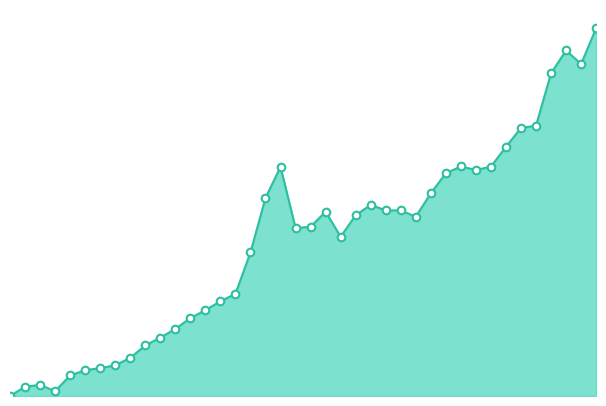

Is this an area chart (filled region under the line)?

Yes